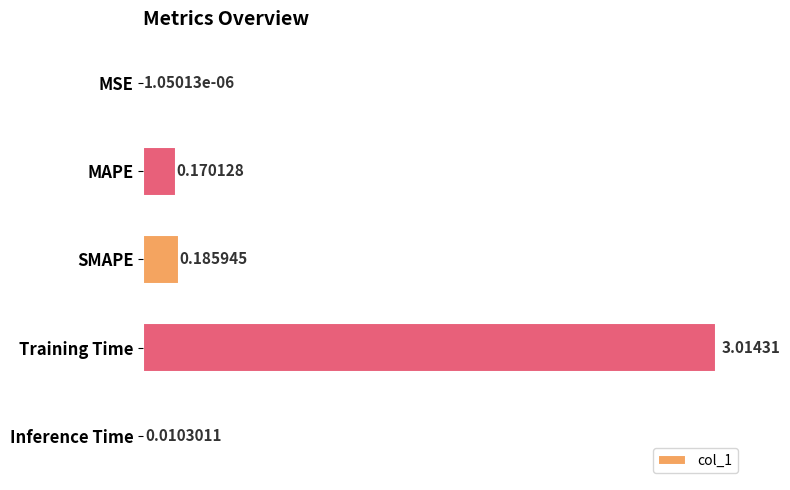

At which label is the value closest to 1?

SMAPE